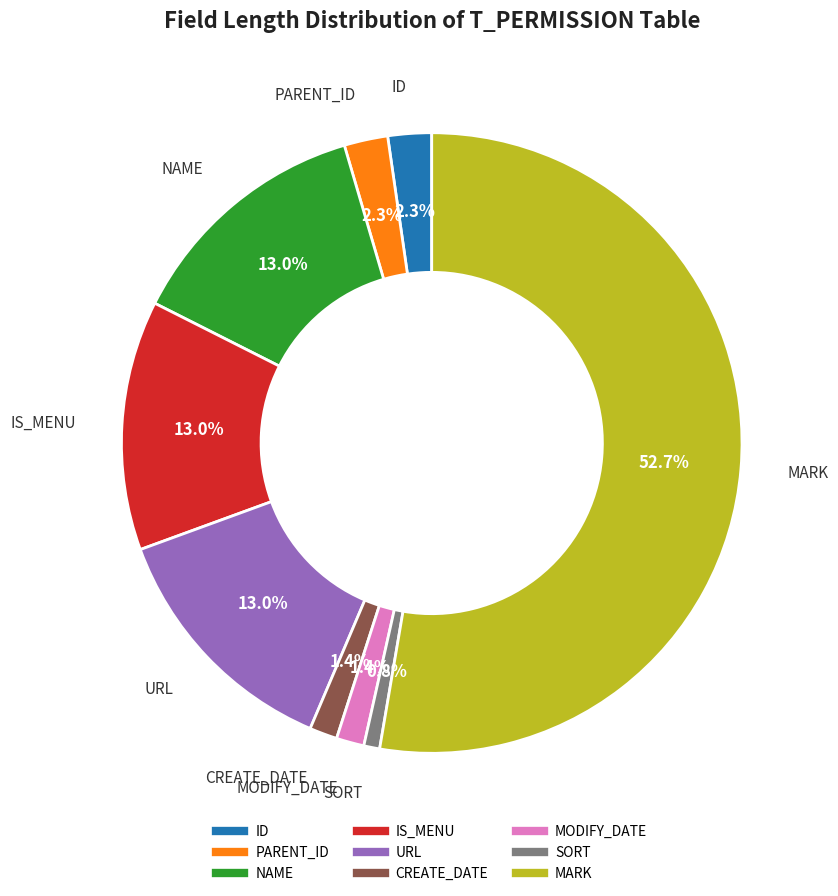

The SORT slice represents 1% of the pie. True or false?

True